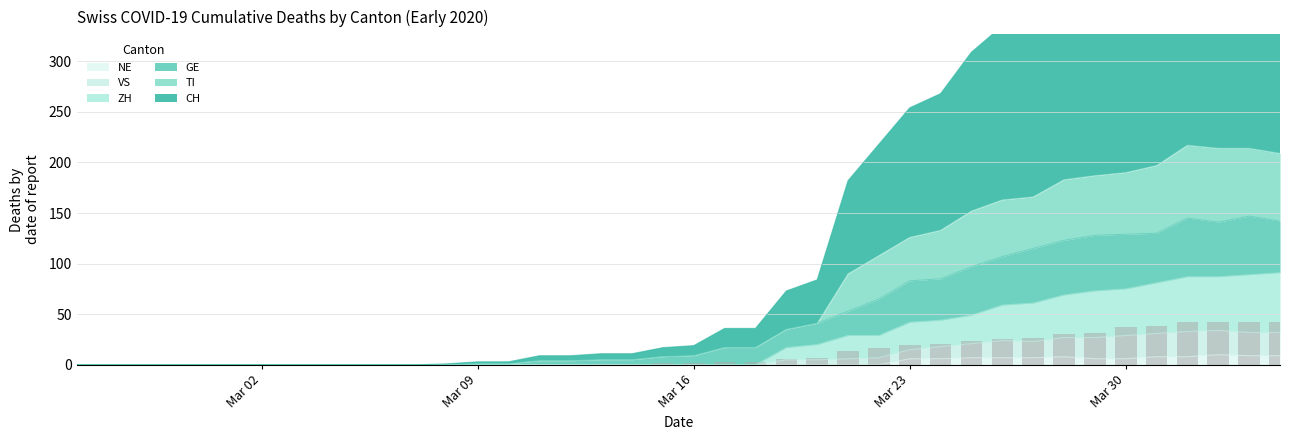

How many groups of bars are there?

40